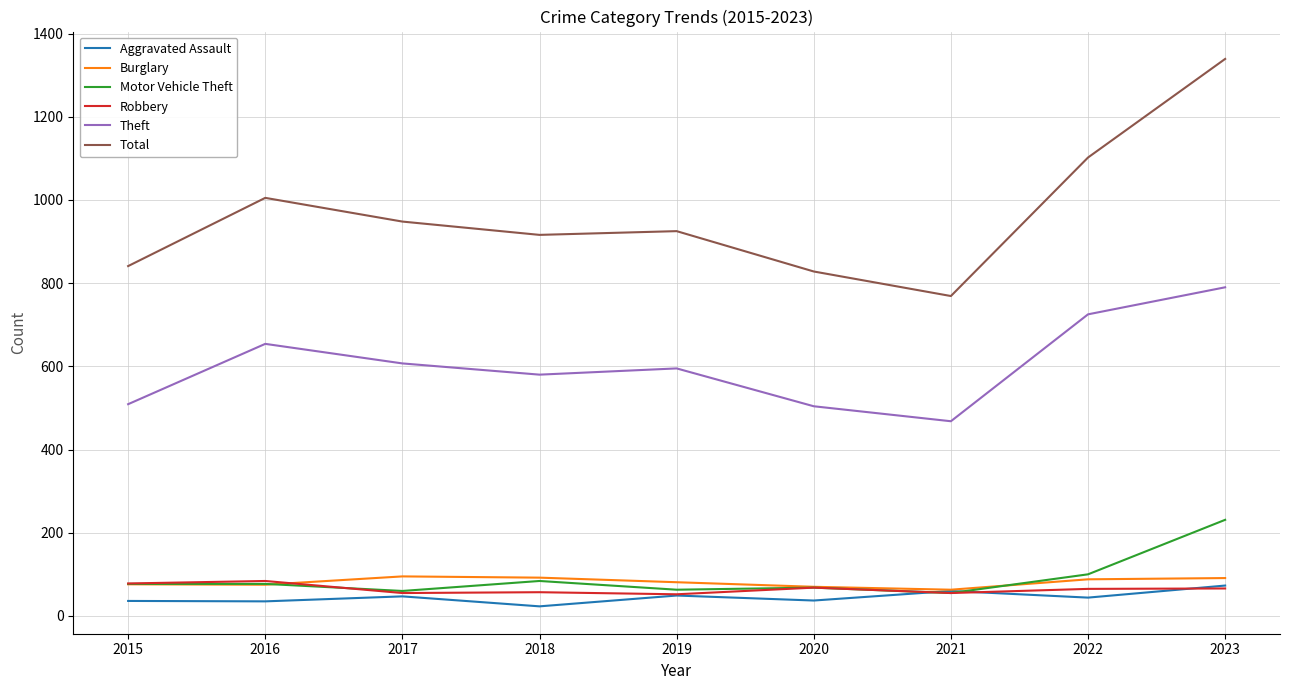

At which label does Total reach its peak?

2023